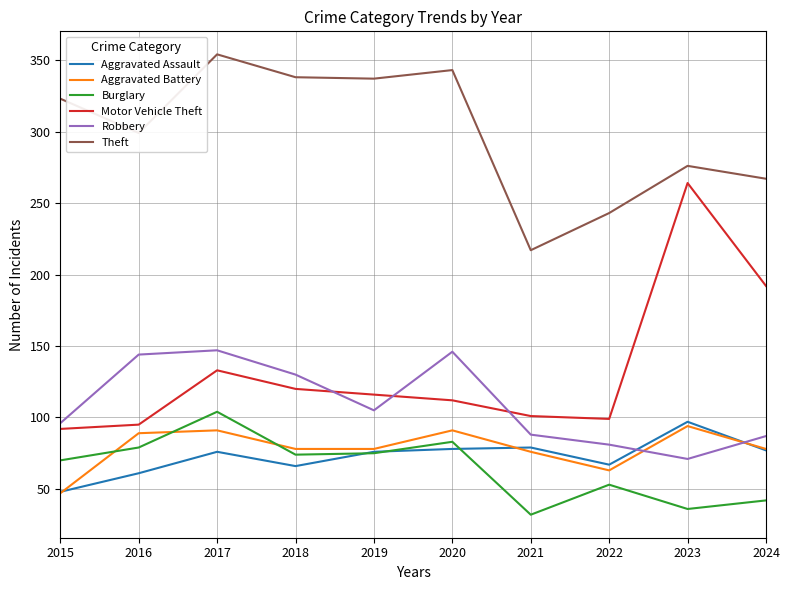

What is the difference between the highest and lowest values at 2021?

185